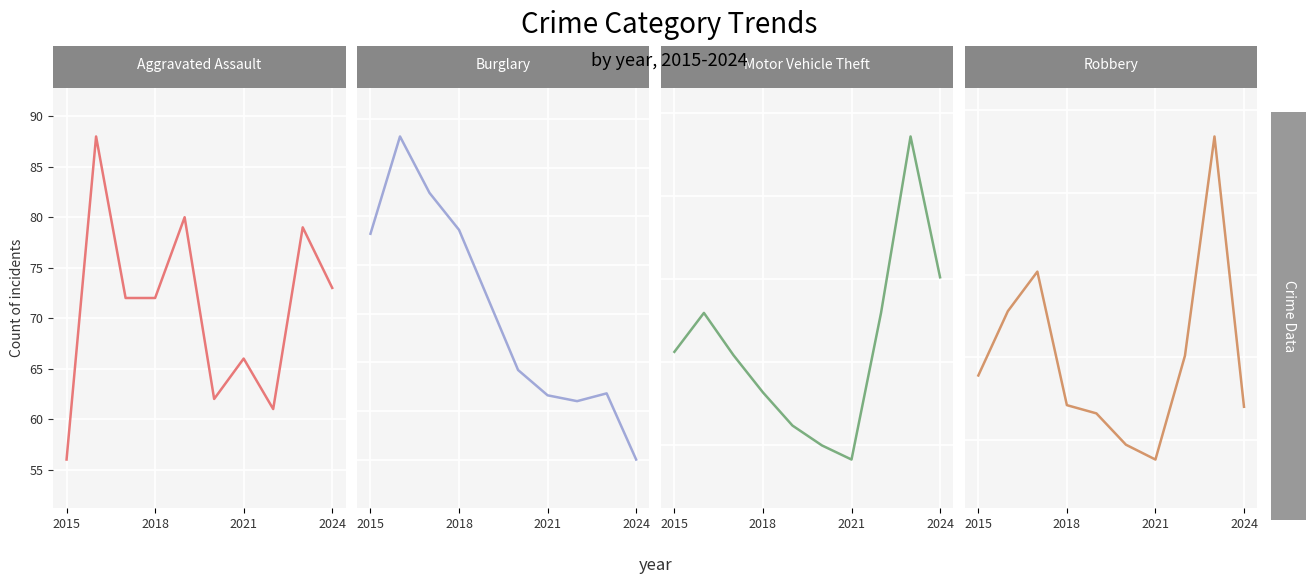

How many lines are shown in the chart?

4